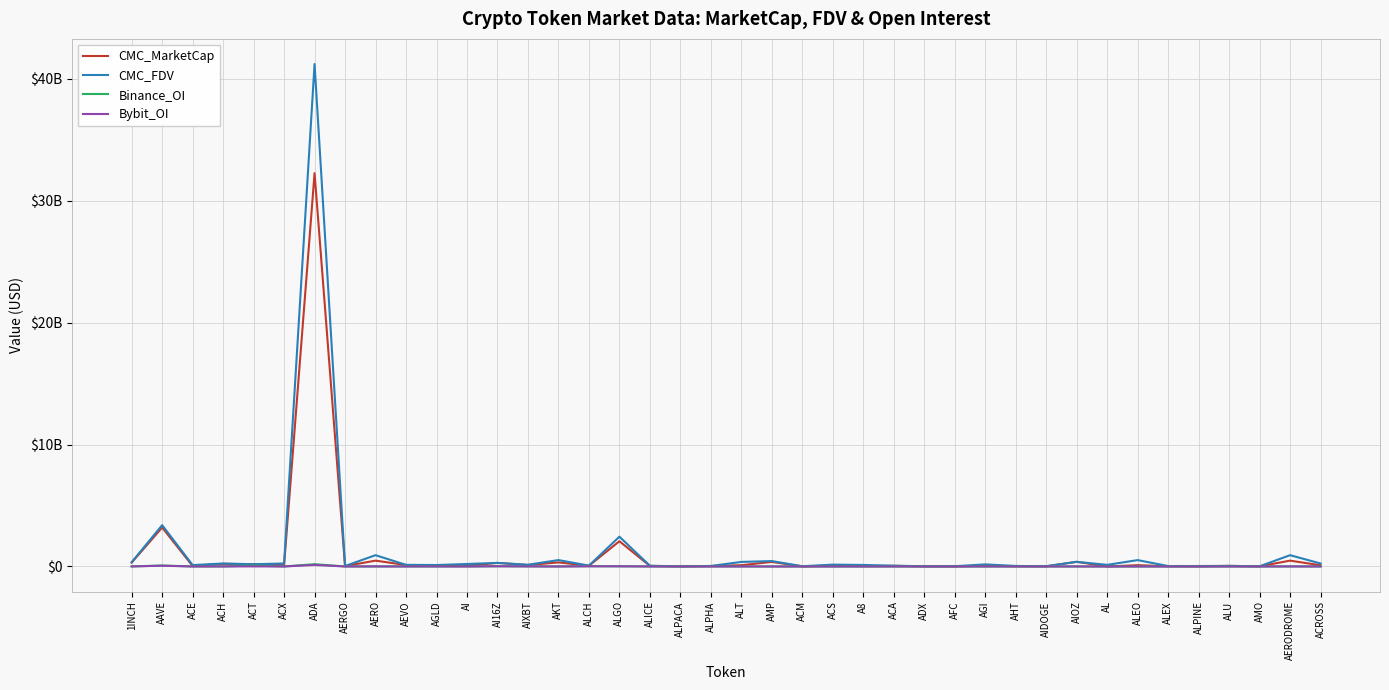

Which has a higher value, ALPINE or ADX?

ADX